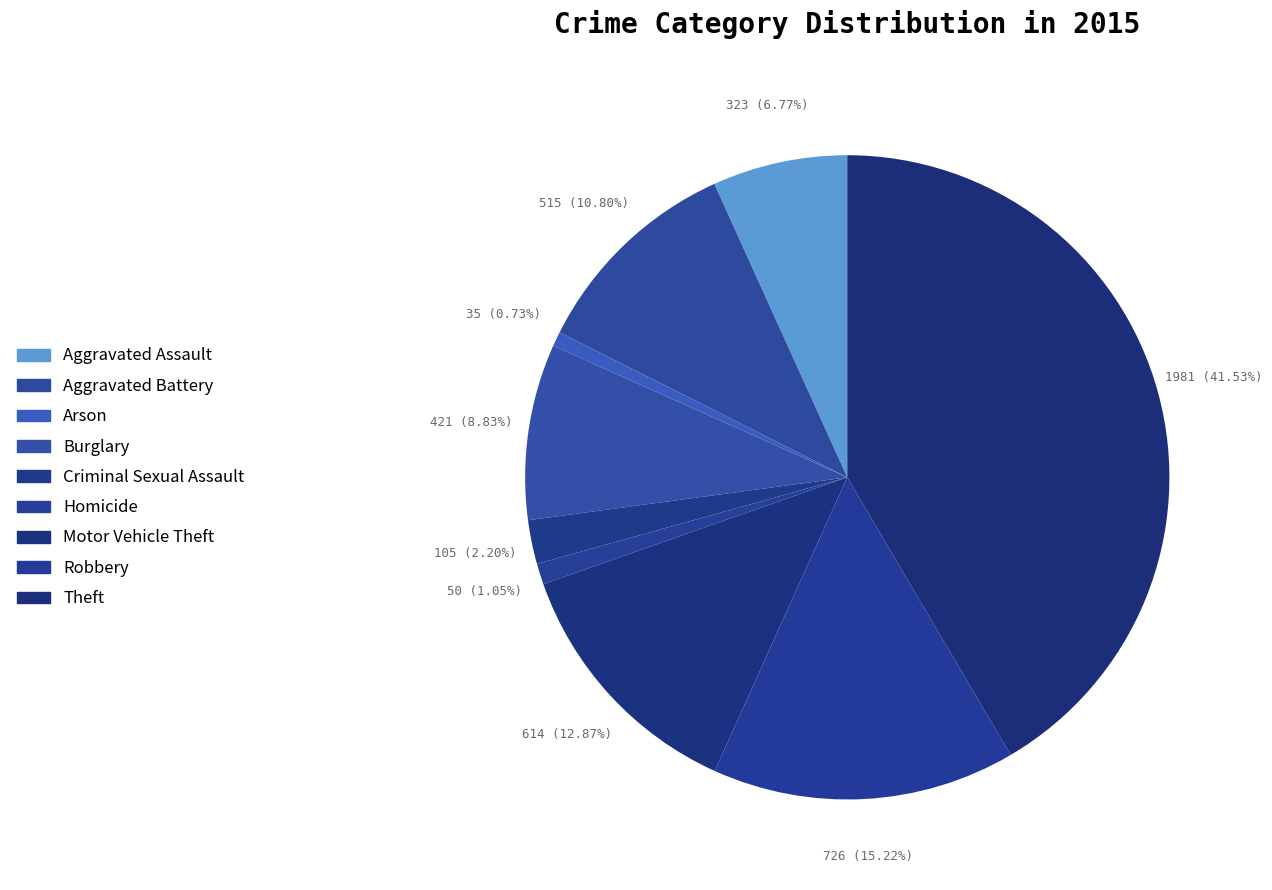

Between Burglary and Aggravated Assault, which is larger?

Burglary